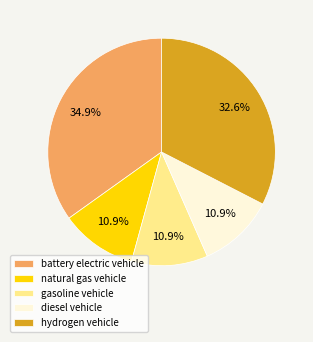

Which has a higher value, diesel vehicle or hydrogen vehicle?

hydrogen vehicle